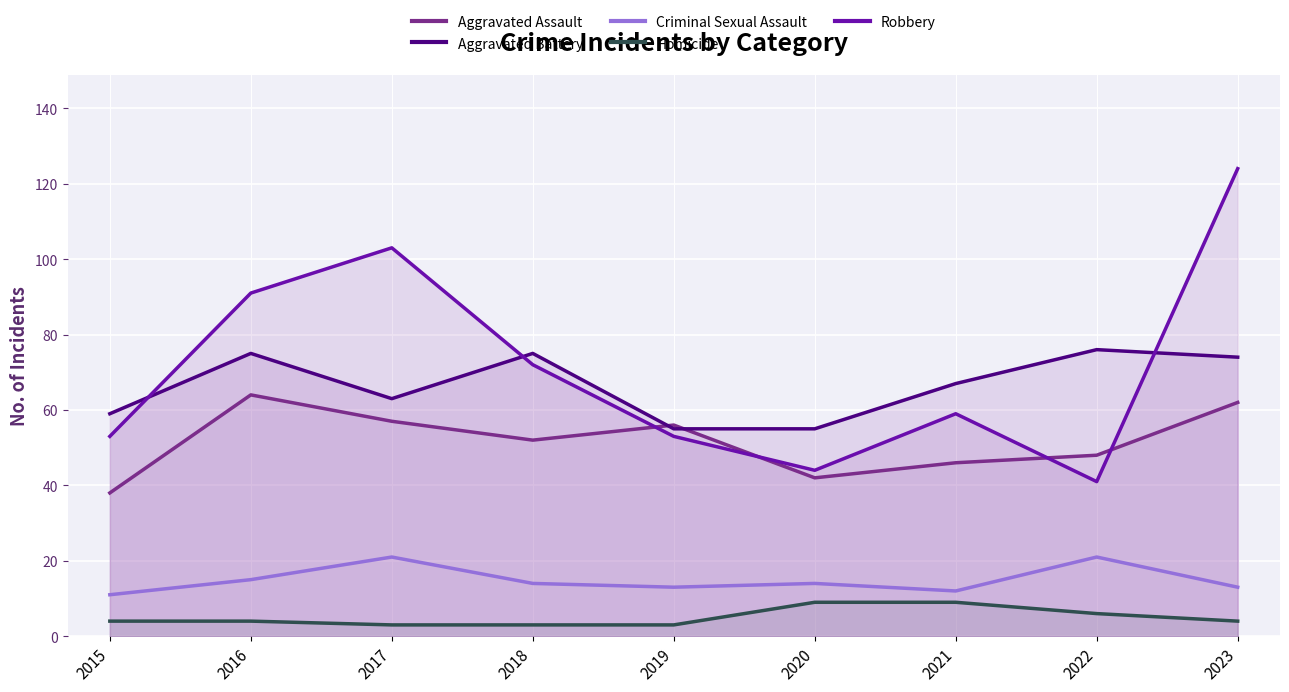

The Criminal Sexual Assault series shows 16 at 2021. True or false?

False